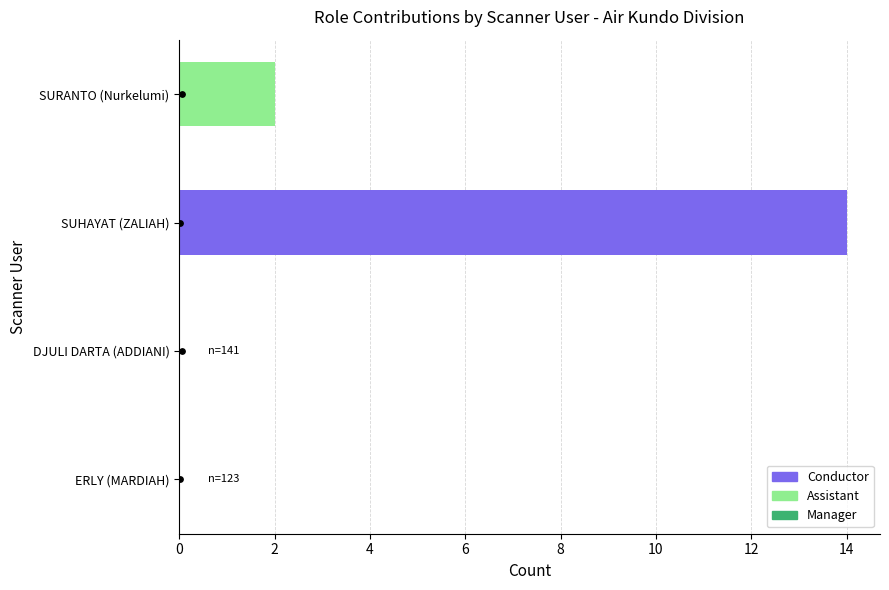

At how many categories does at least one series exceed 2?

1